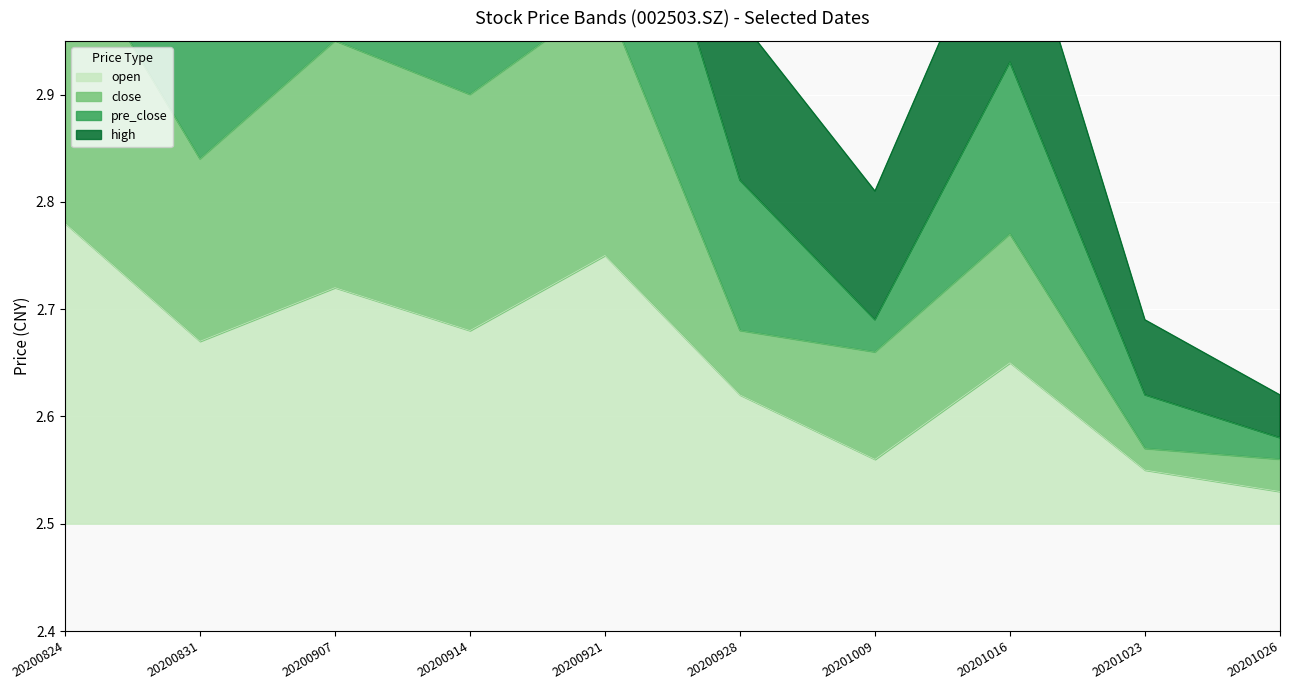

True or false: open and pre_close intersect in this chart.

False